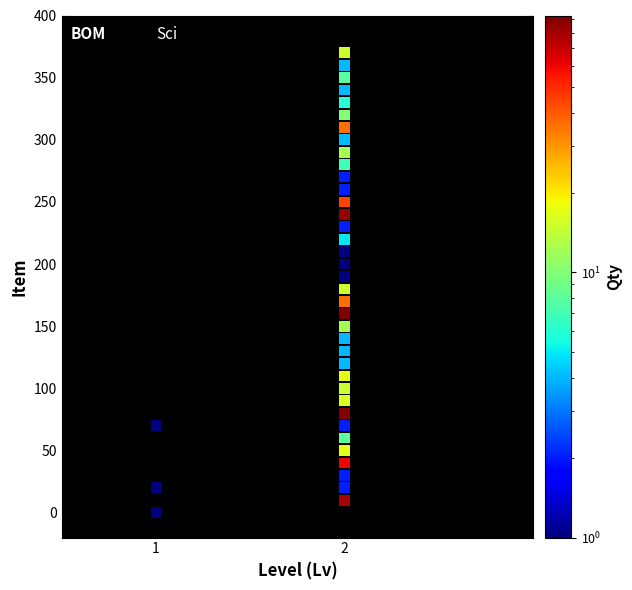

What is the range of Y values (max minus min)?

370